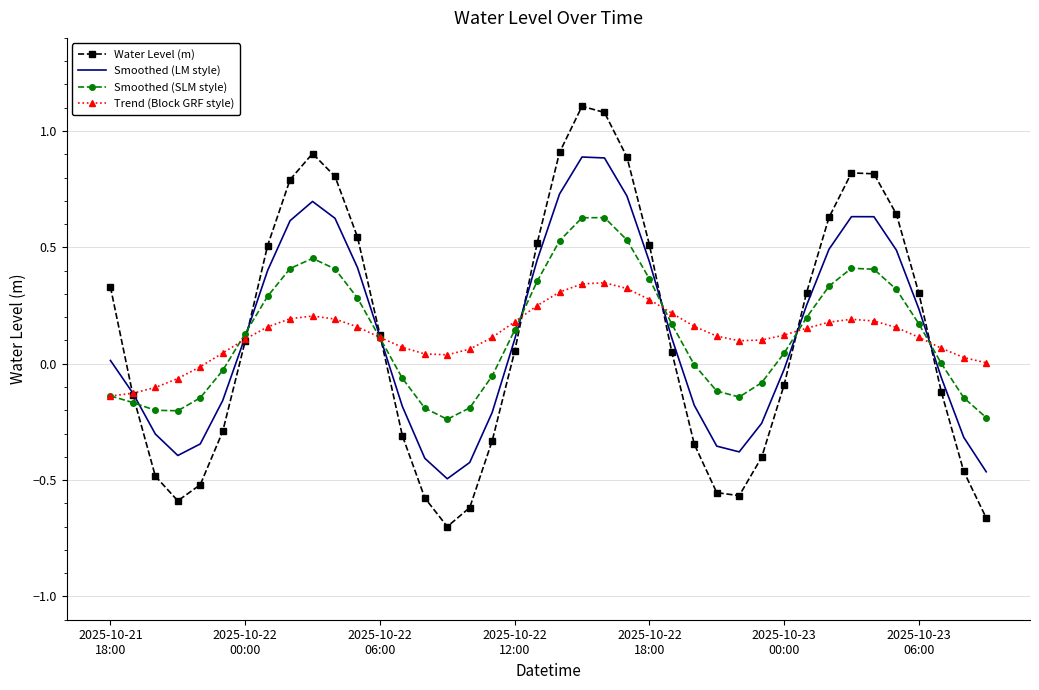

What is the highest value of the Water Level (m) series?

1.1